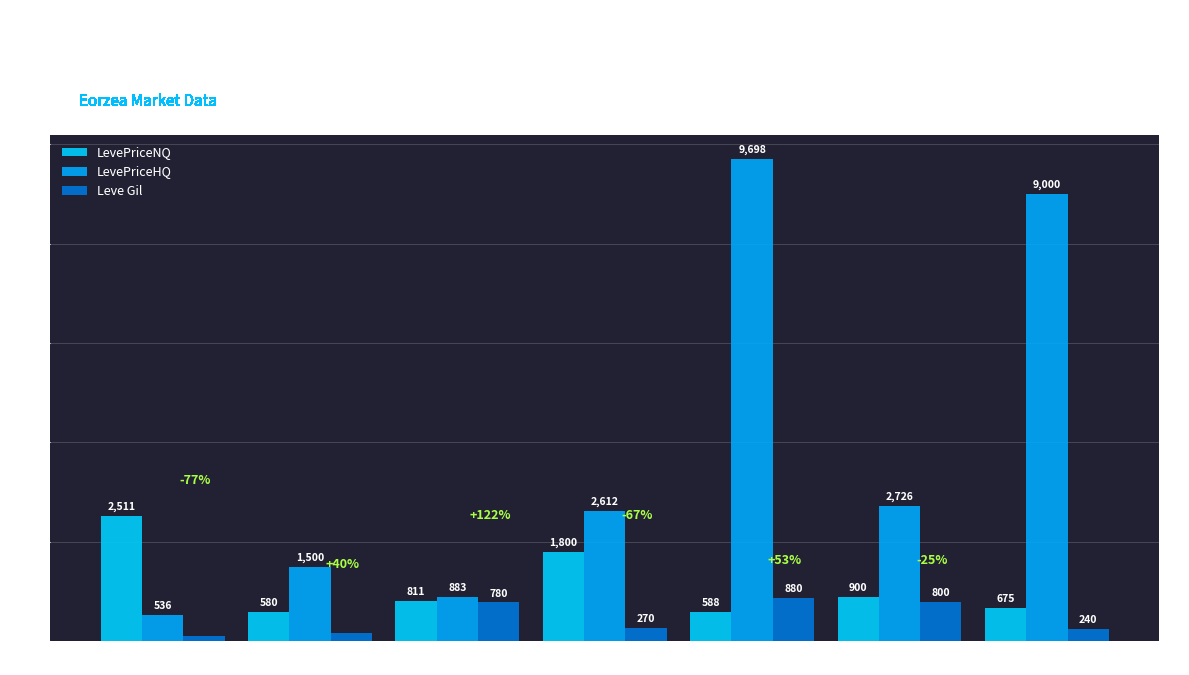

How many data points does each series have?

7